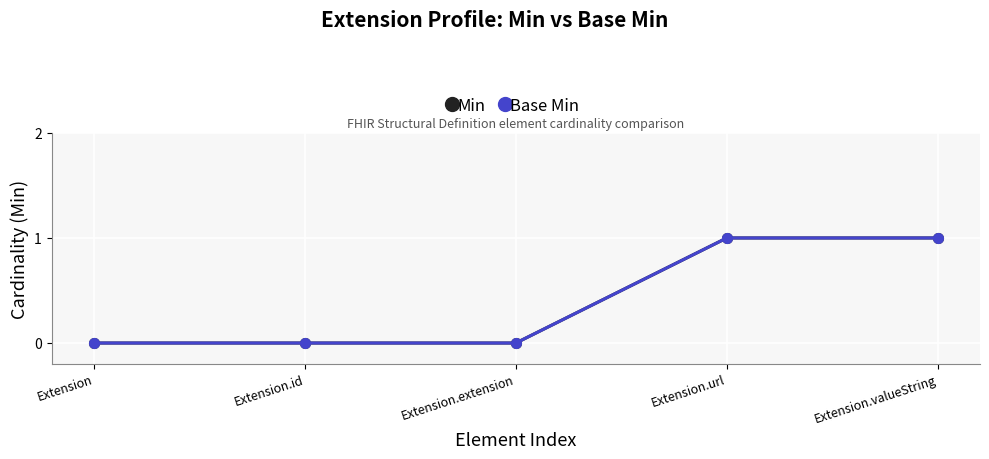

Is this an area chart (filled region under the line)?

No